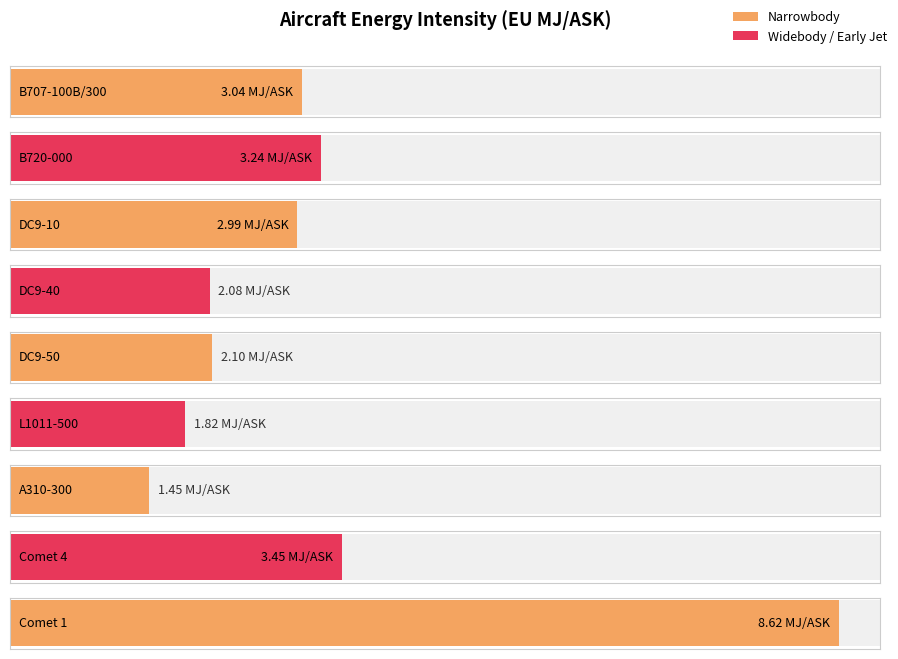

Reading left to right, list all the values displayed in this chart.

B707-100B/300=3.0	B720-000=3.2	DC9-10=3.0	DC9-40=2.1	DC9-50=2.1	L1011-500=1.8	A310-300=1.4	Comet 4=3.5	Comet 1=8.6